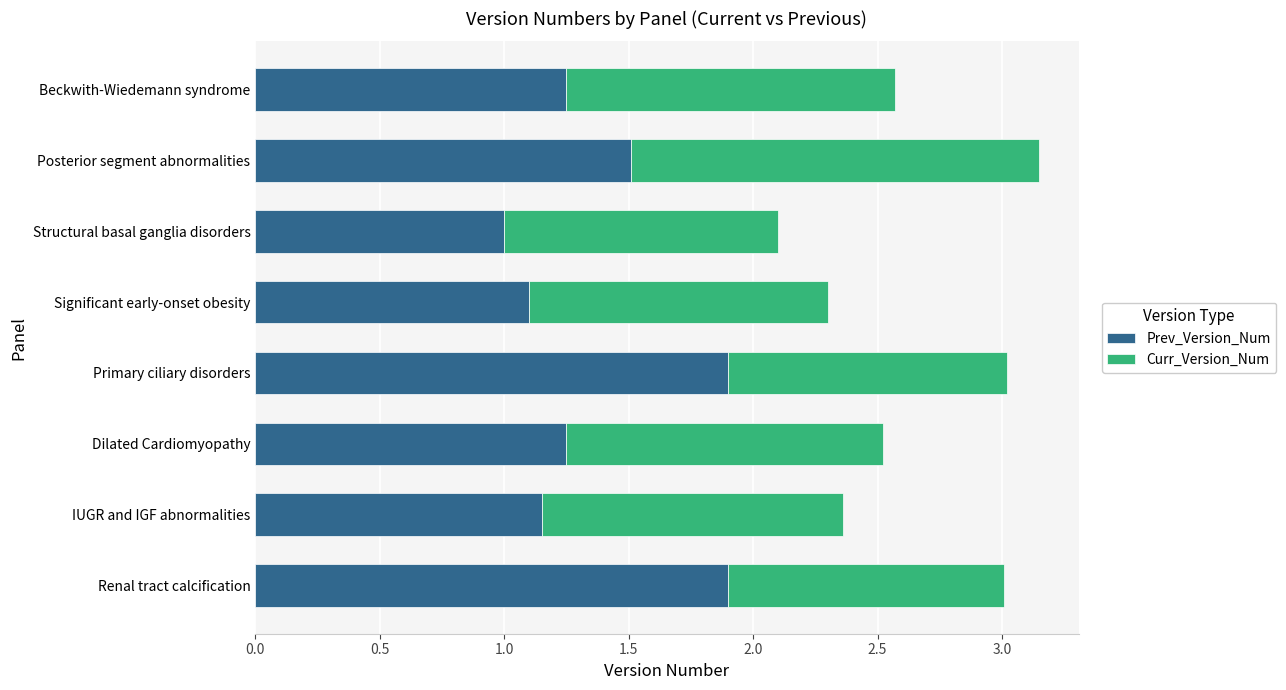

What are all the series names shown in the legend?

Prev_Version_Num, Curr_Version_Num